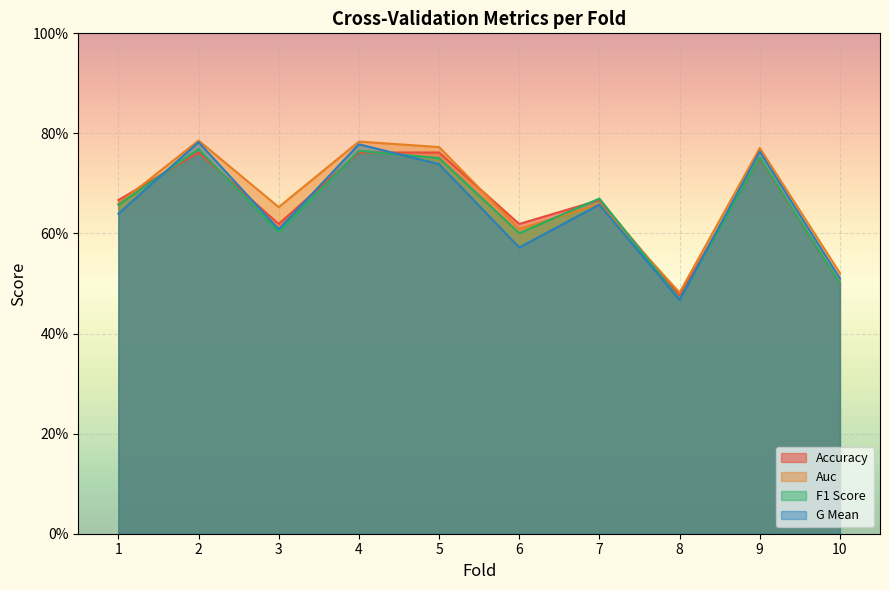

What is the difference between the f1_score values at 9 and 8?

0.3